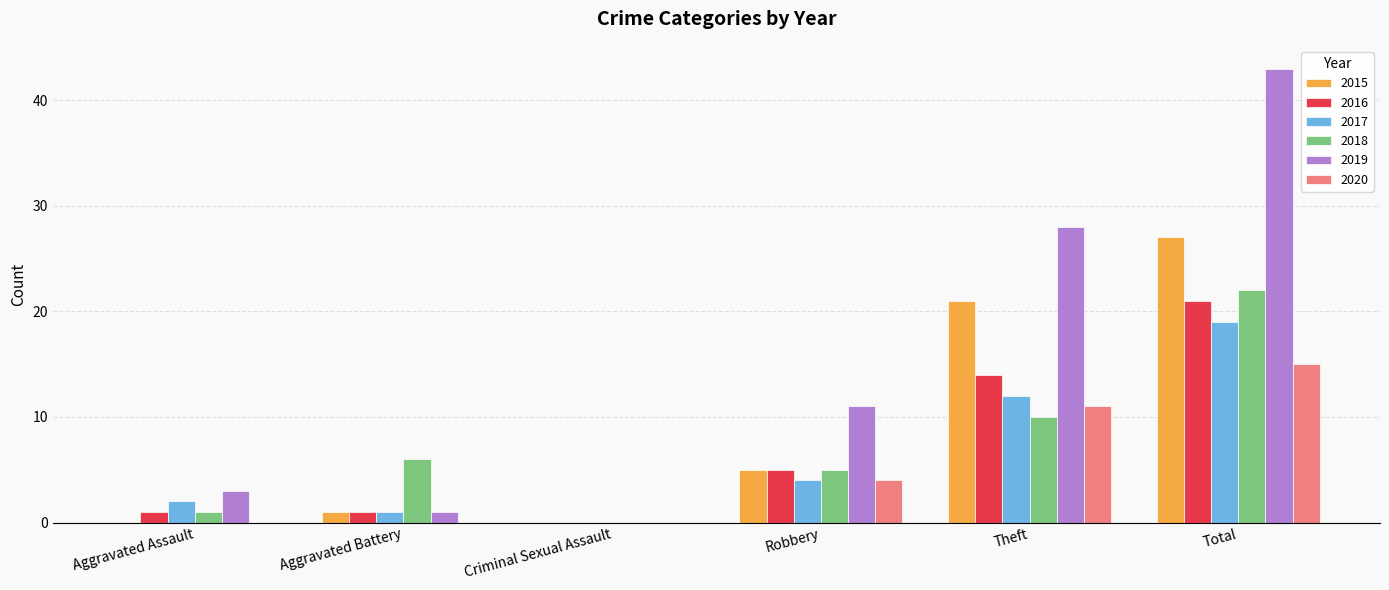

What is the sum of the 2015 values at Theft and Criminal Sexual Assault?

21